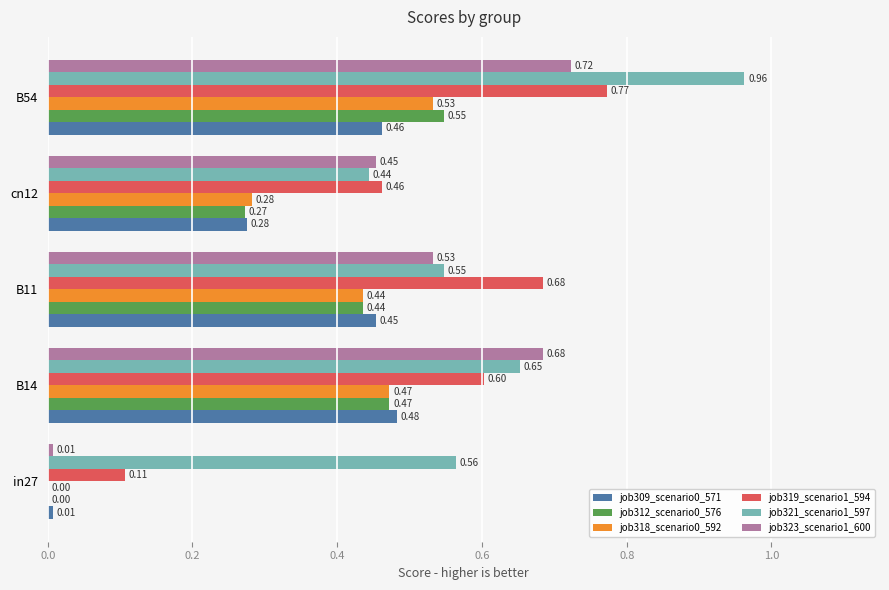

Between in27 and B14, which series saw the biggest shift?

job323_scenario1_600